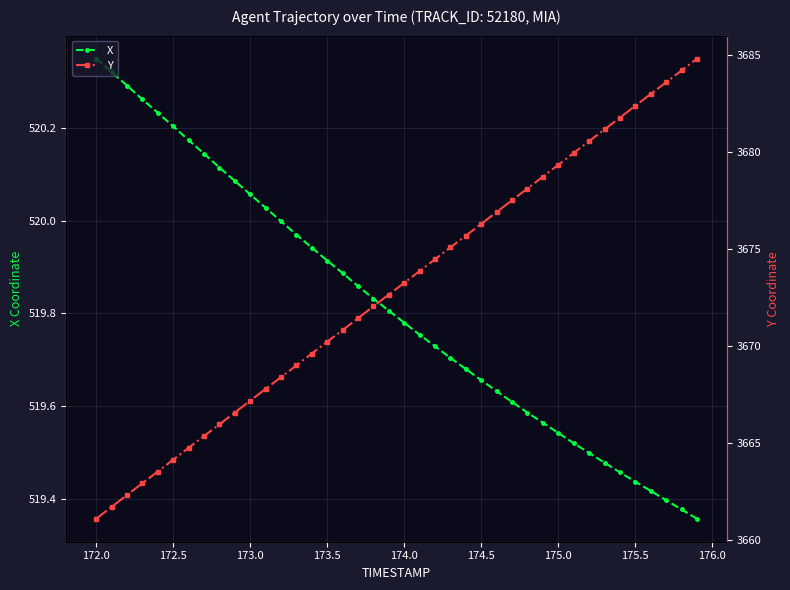

What are all the series names shown in the legend?

X, Y